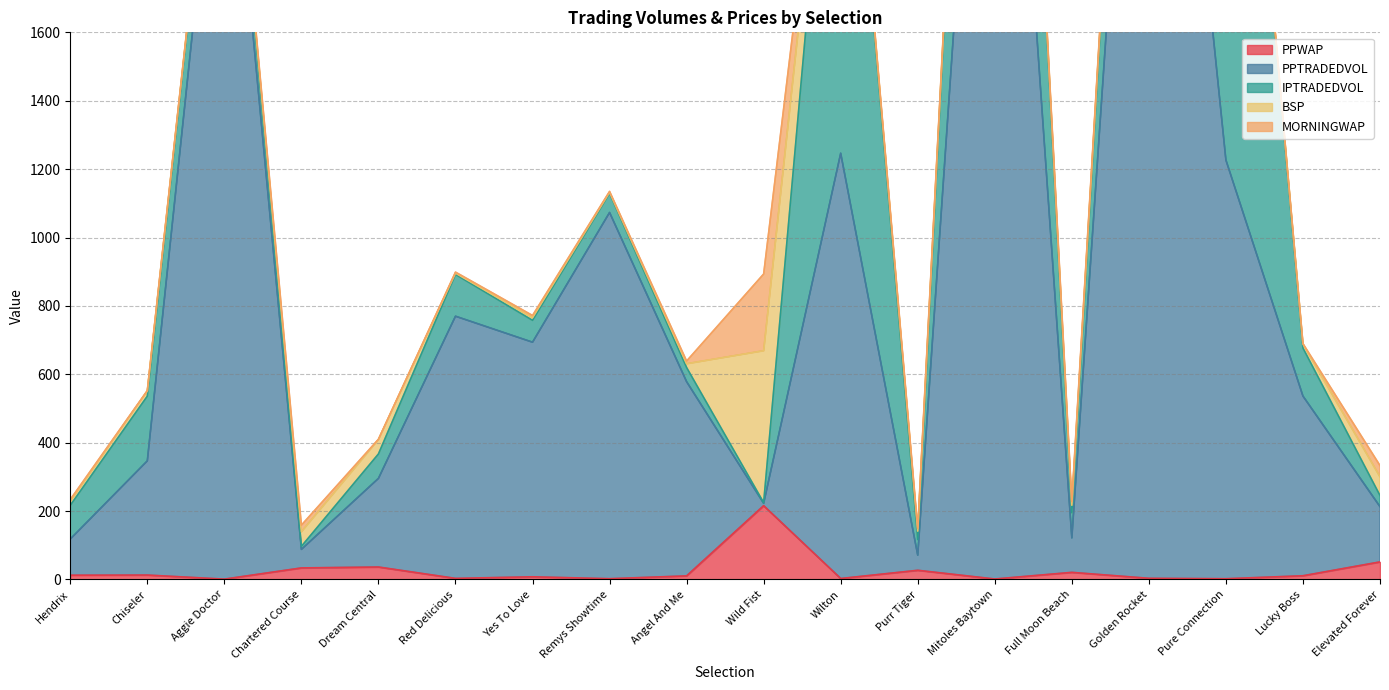

Does the chart display data point markers on the line(s)?

No